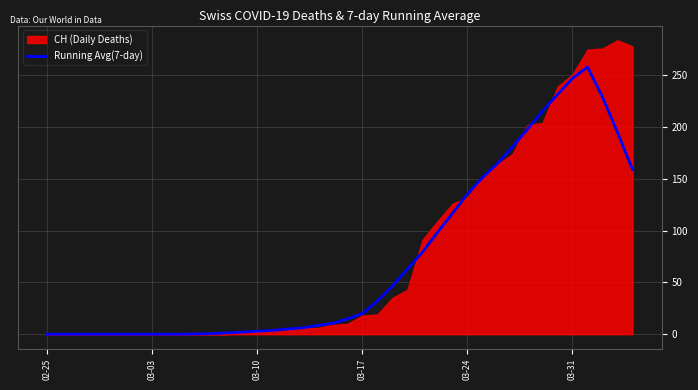

Does the chart display data point markers on the line(s)?

No